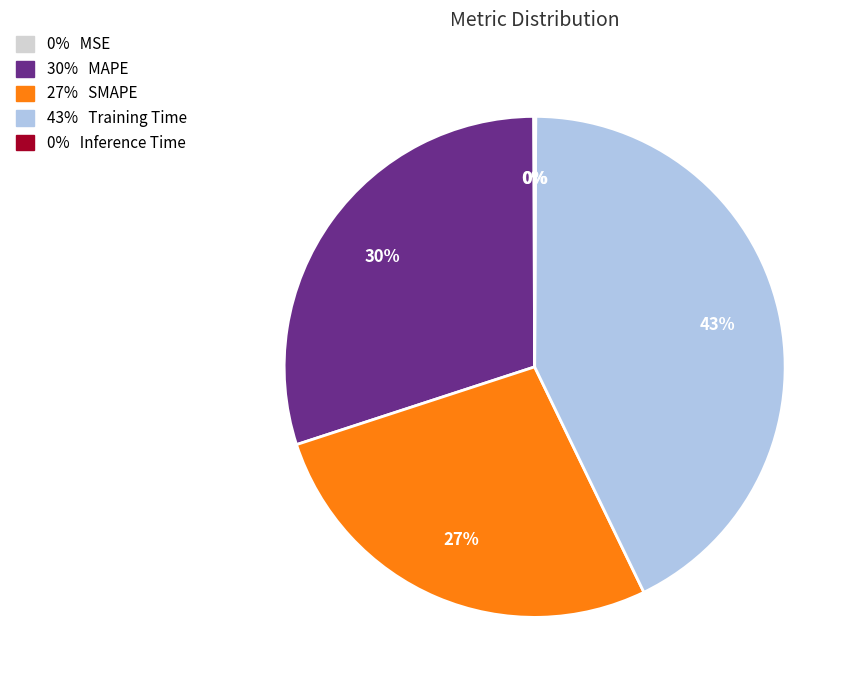

To the nearest percent, what is the average slice percentage?

20%